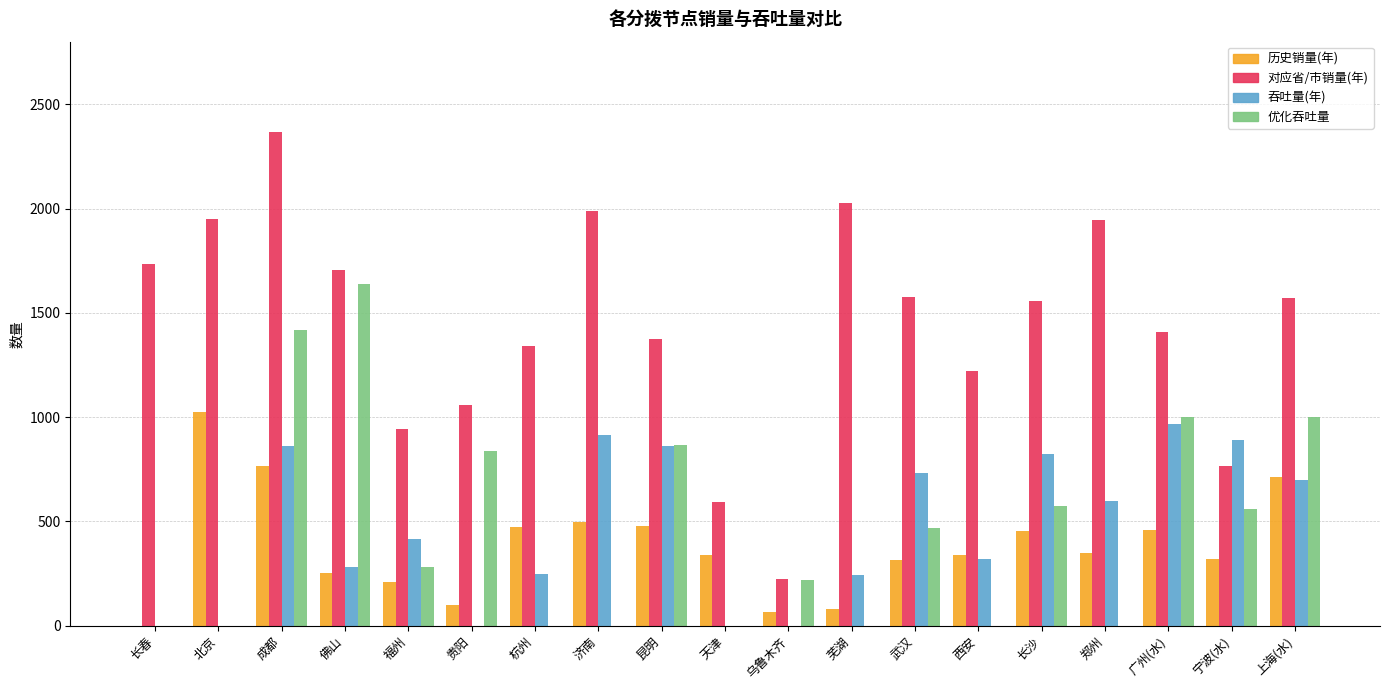

How many categories are shown in the chart?

19